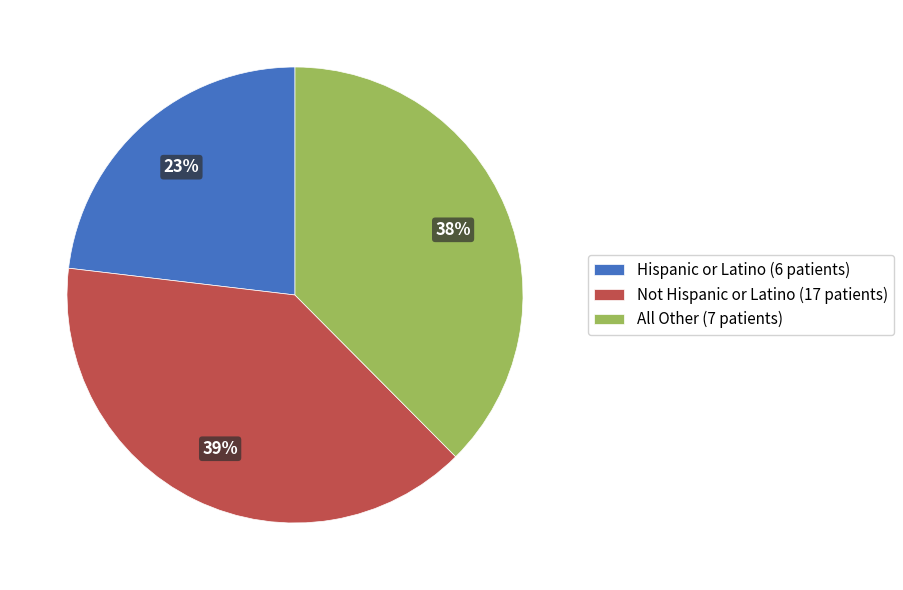

Count the number of slices in the pie.

3